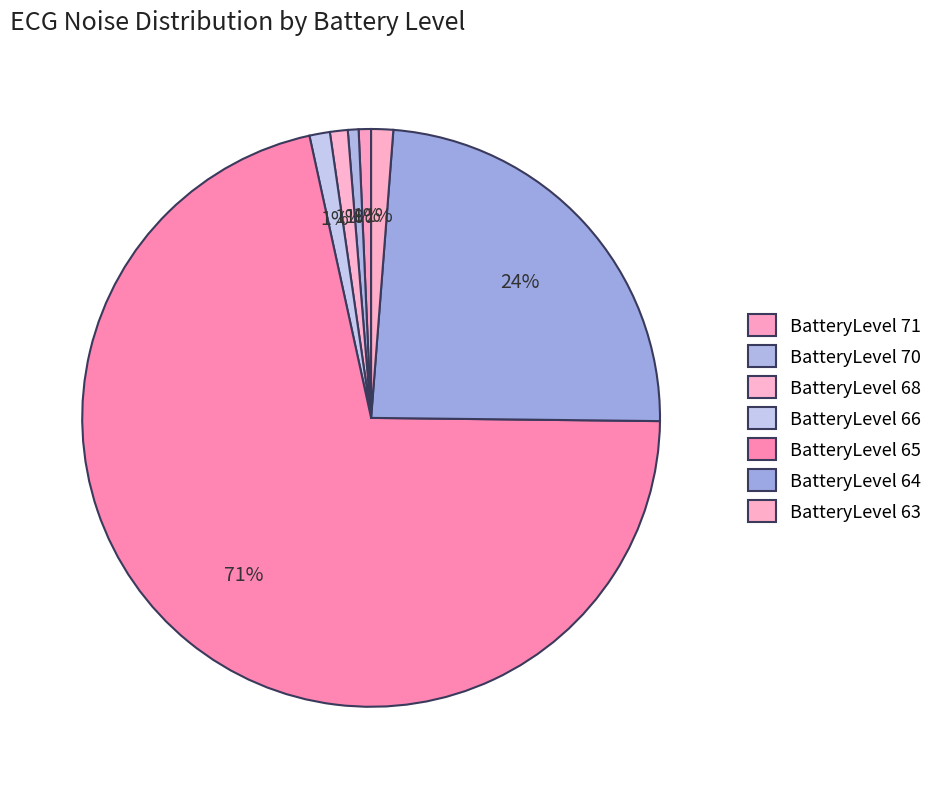

How many segments does this pie chart have?

7